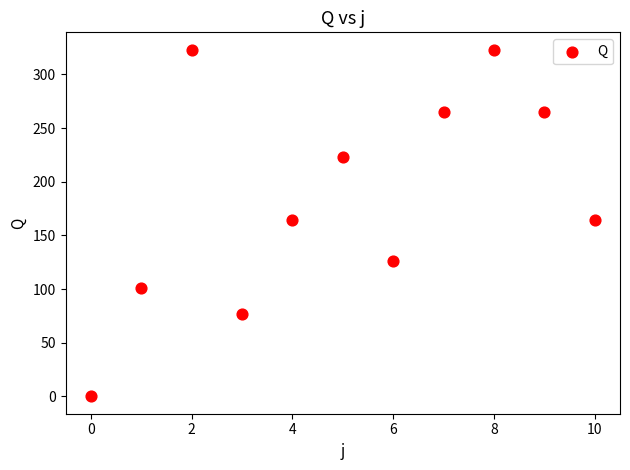

What is the range of Y values (max minus min)?

323.0